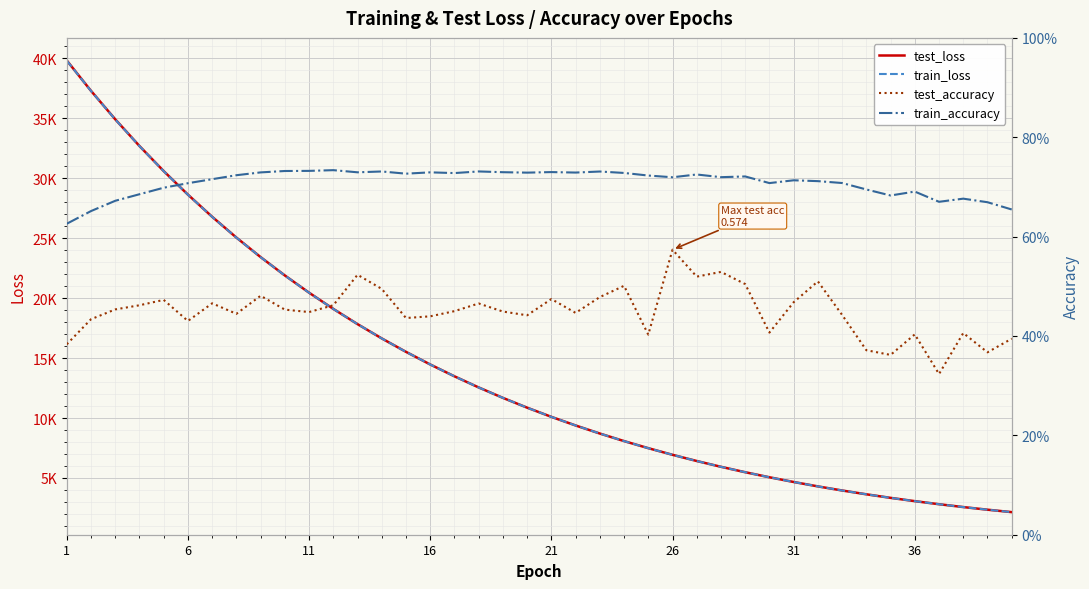

List the series in order of their peak value, lowest first.

test_accuracy, train_accuracy, train_loss, test_loss